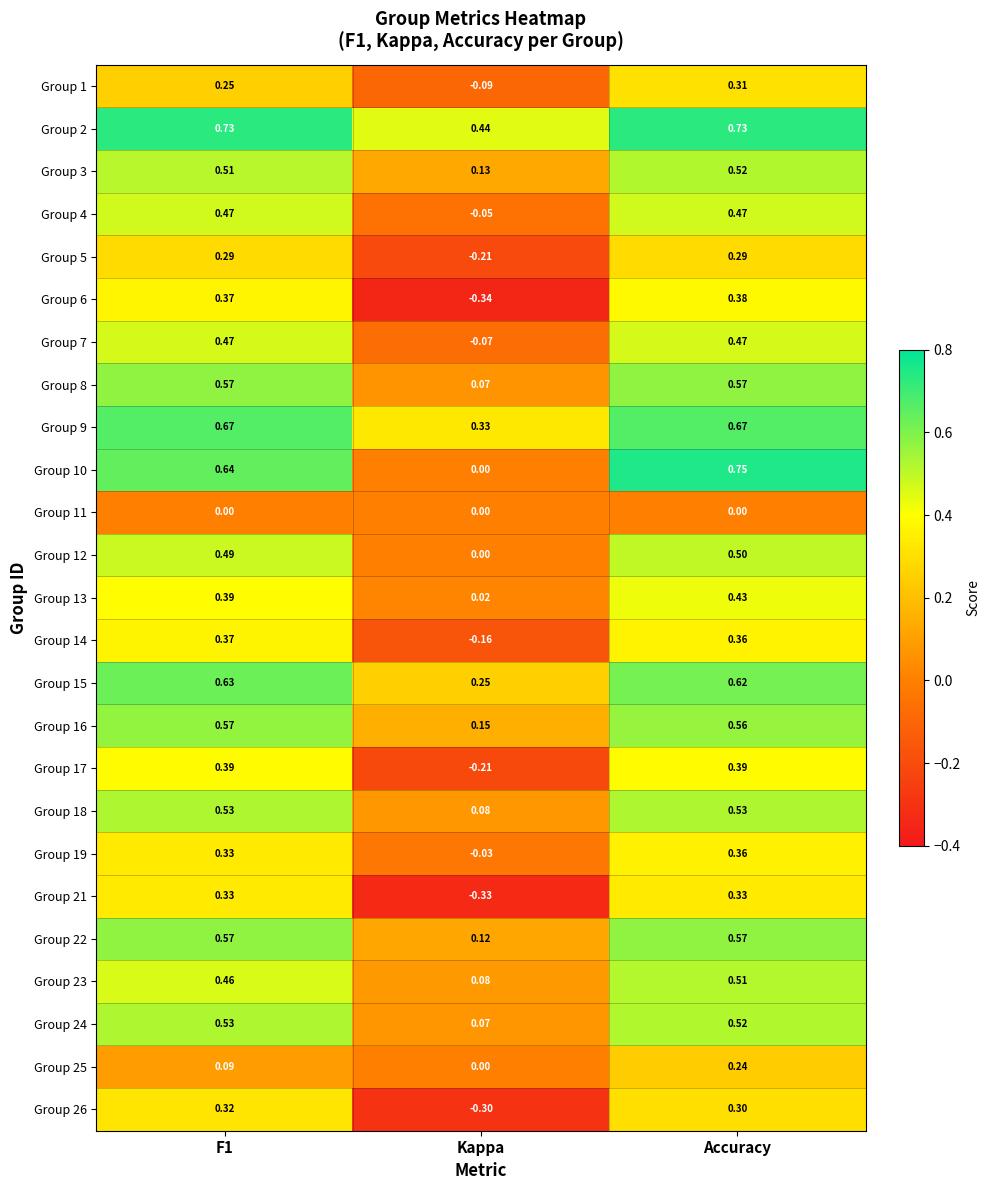

At which category does the chart reach its minimum across all series?

Kappa